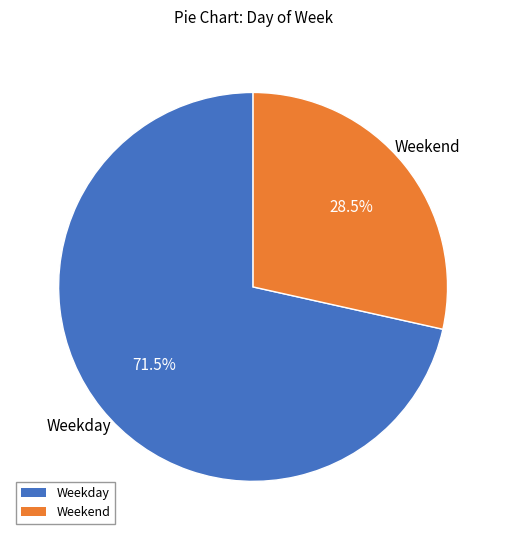

How many slices are in this pie chart?

2